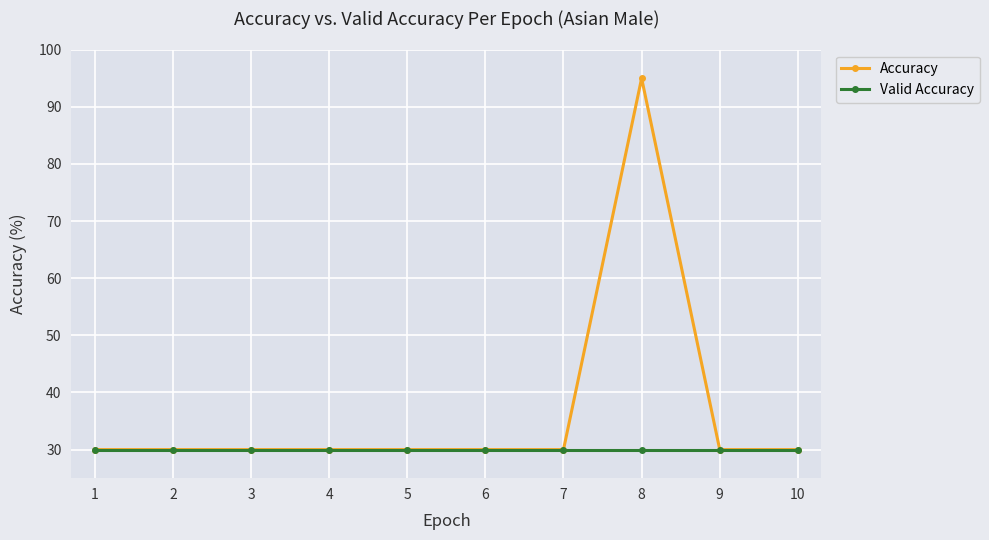

What are all the series names shown in the legend?

Accuracy, Valid Accuracy